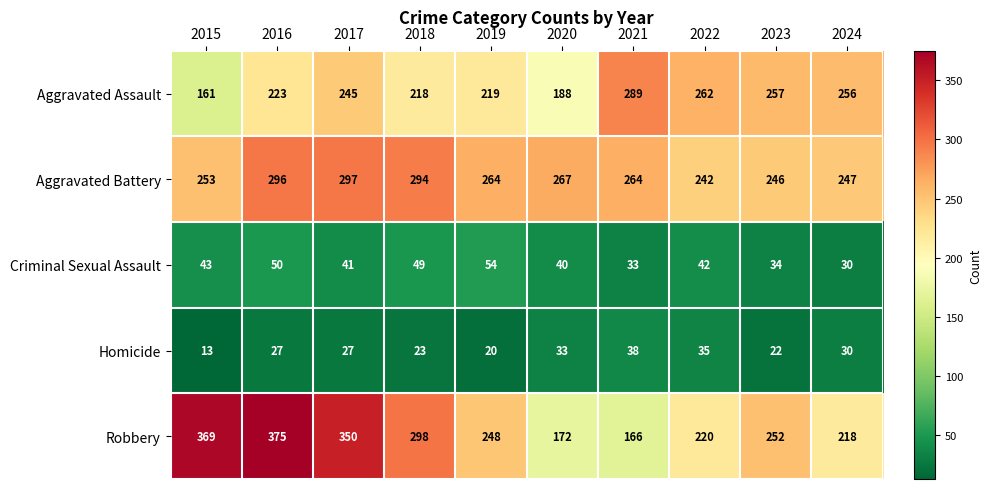

What is the approximate value of Homicide at 2019?

20